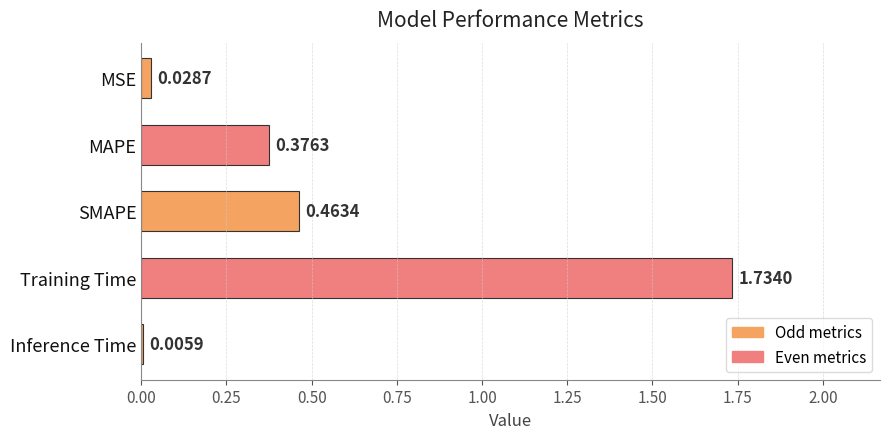

Between Inference Time and Training Time, which is larger?

Training Time